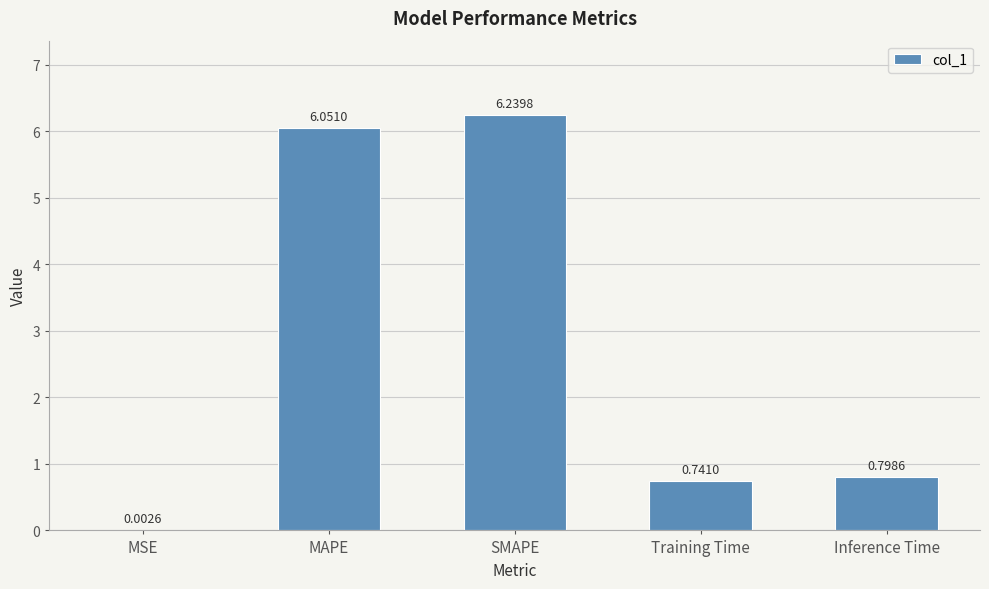

Are the bars horizontal?

No